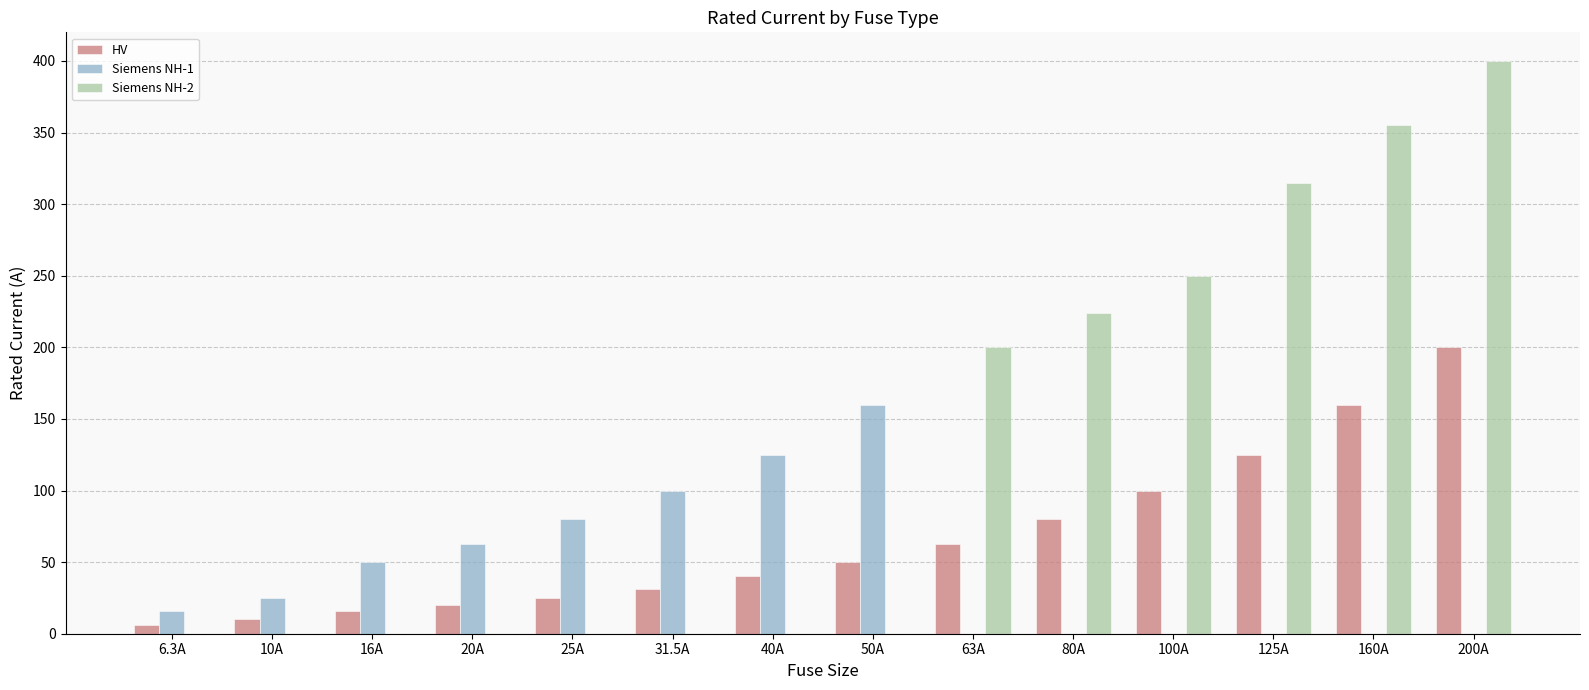

Is the value of Siemens NH-1 at 160A greater than the value of HV at 80A?

No